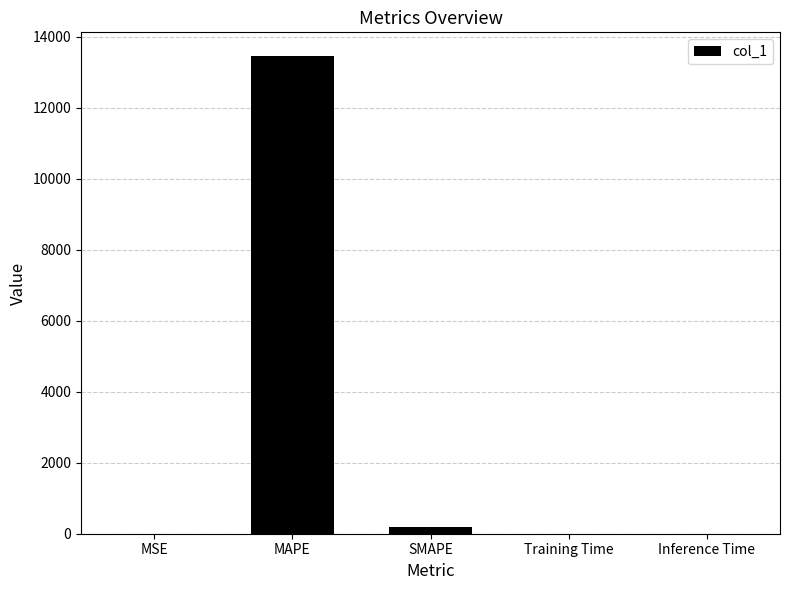

What is the greatest value displayed?

13446.4